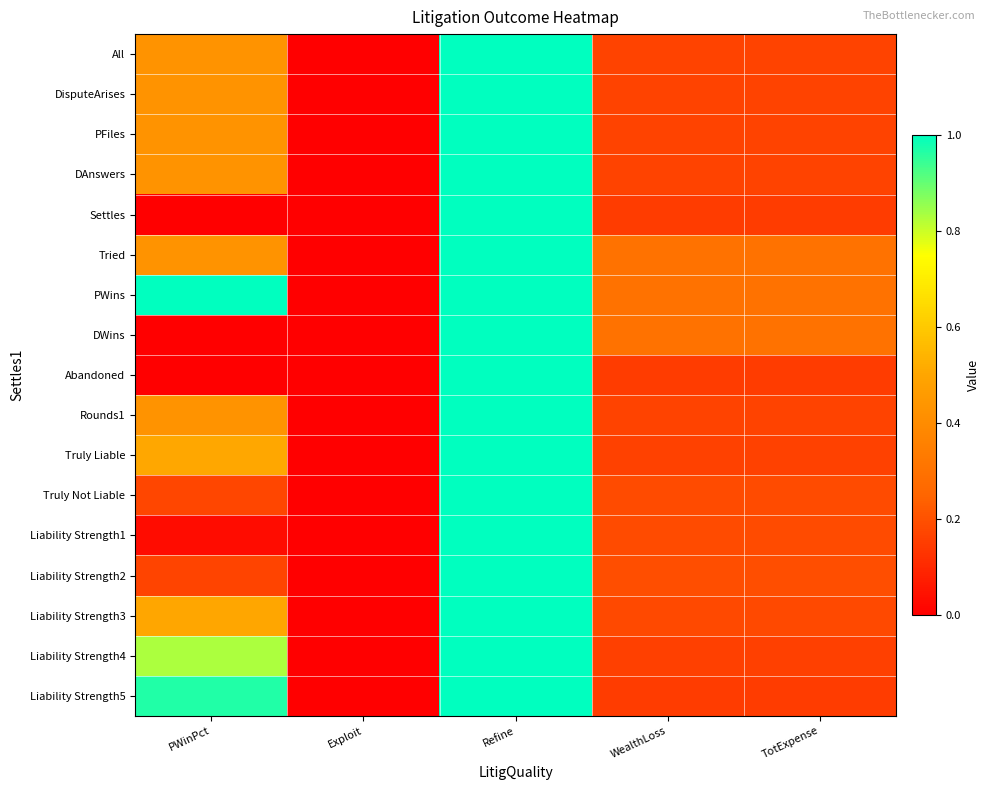

At which category is the sum across all series the highest?

Refine